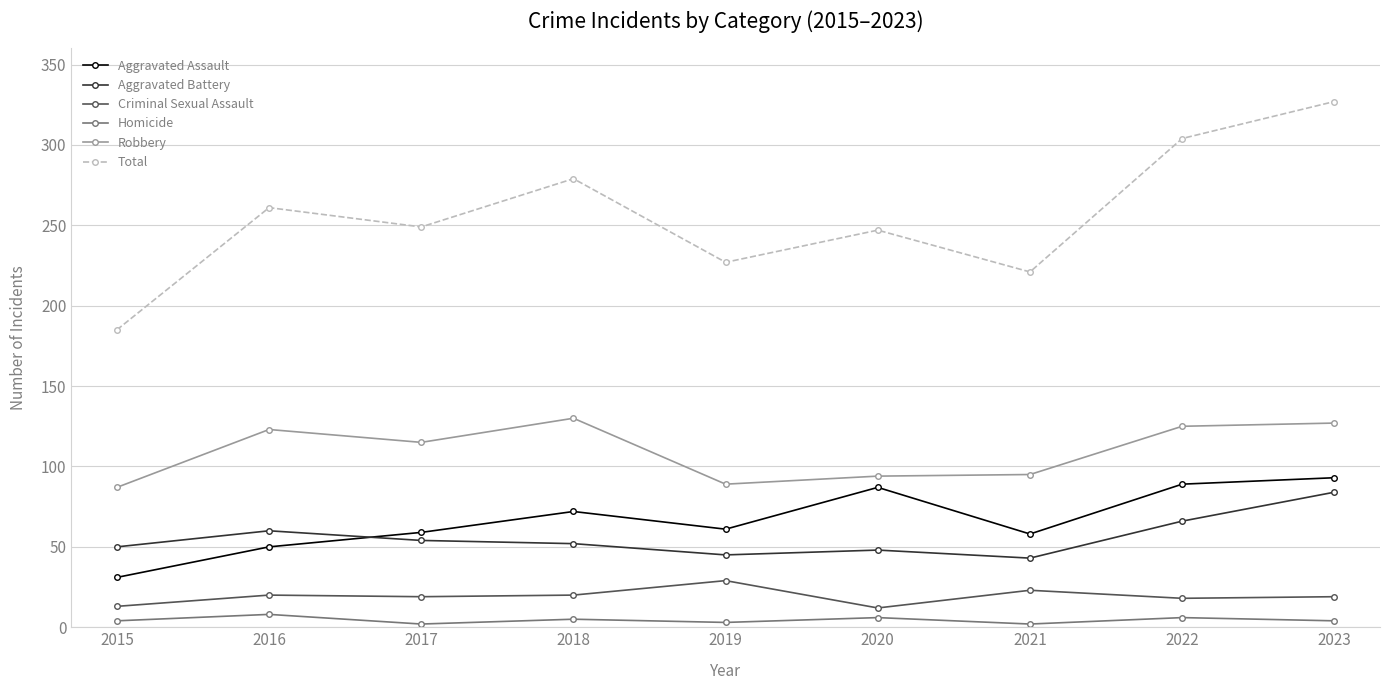

What is the difference between the highest and lowest values at 2017?

247